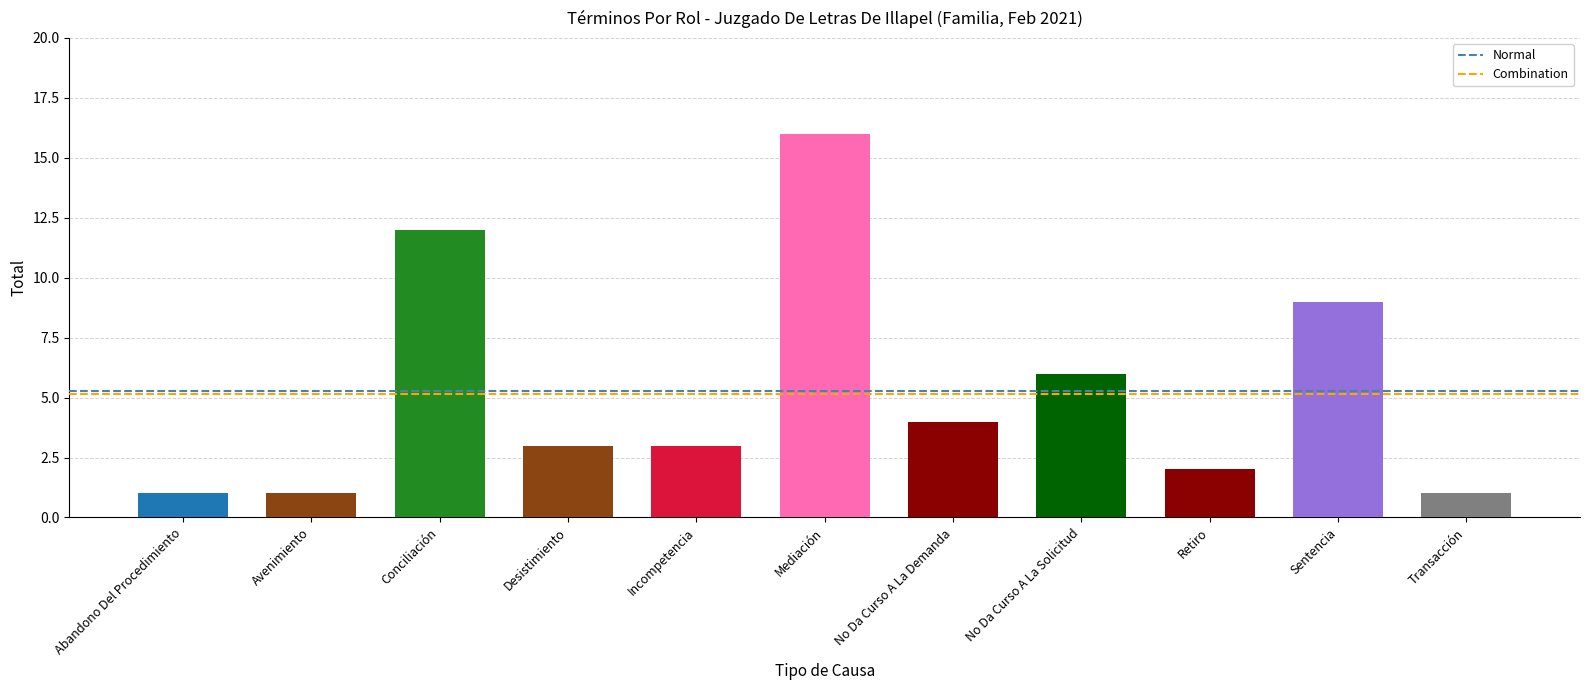

Rank the series by their maximum value, from highest to lowest.

Normal, Combination